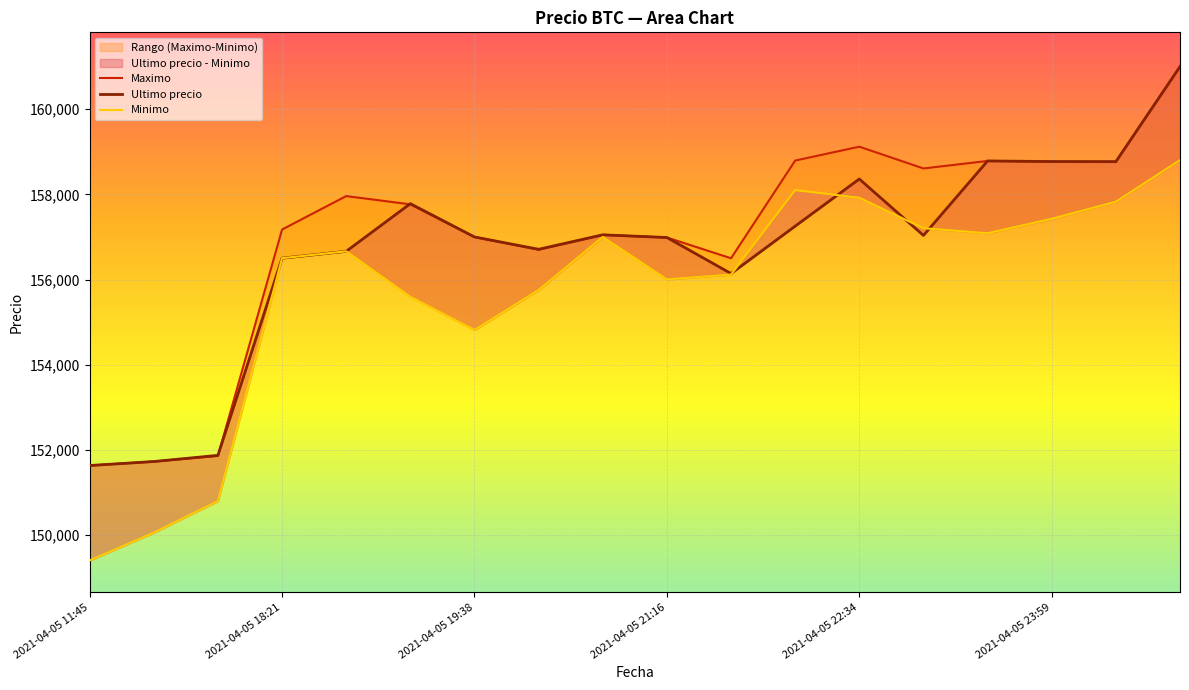

What is the minimum value for Maximo?

151633